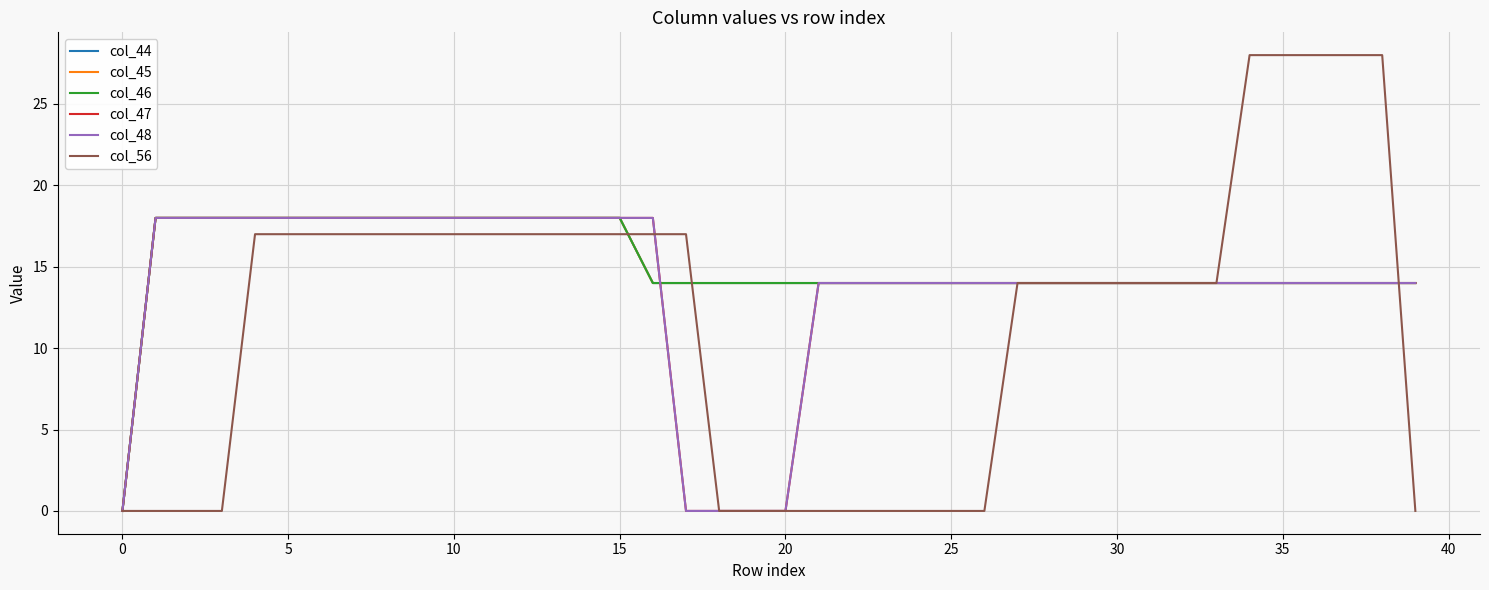

What is the label of the 1st point from the right?

39